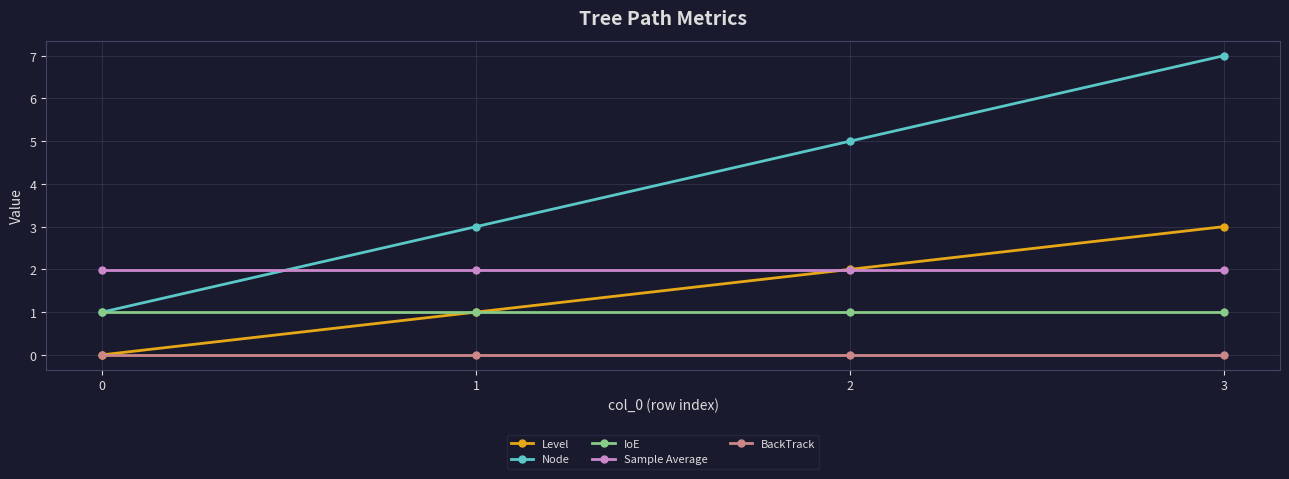

Reading right to left, transcribe all the data shown in this chart.

Level: 3=3.0	2=2.0	1=1.0	0=0.0
Node: 3=7.0	2=5.0	1=3.0	0=1.0
IoE: 3=1.0	2=1.0	1=1.0	0=1.0
Sample Average: 3=2.0	2=2.0	1=2.0	0=2.0
BackTrack: 3=0.0	2=0.0	1=0.0	0=0.0